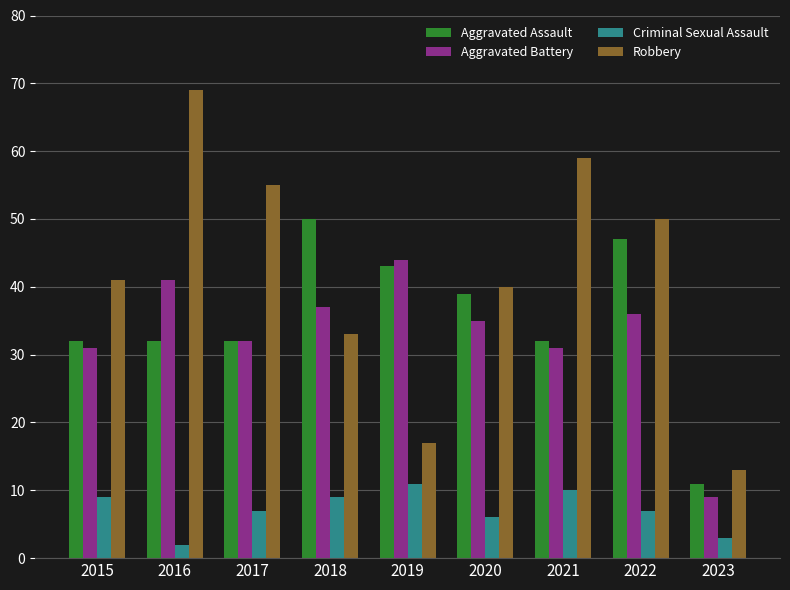

Does the chart contain stacked bars?

No